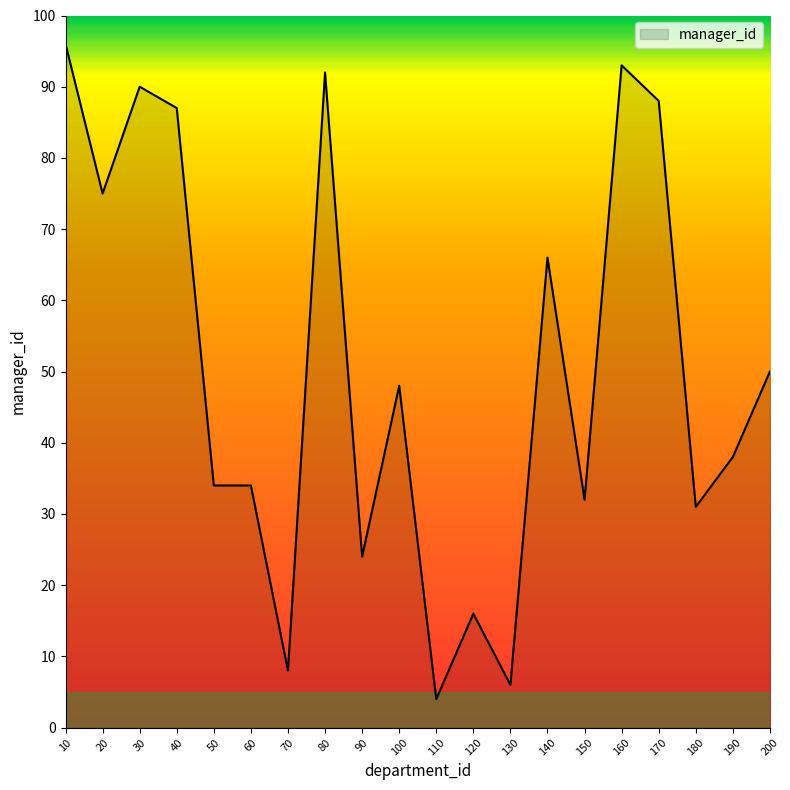

What is the difference between the maximum and minimum values?

92